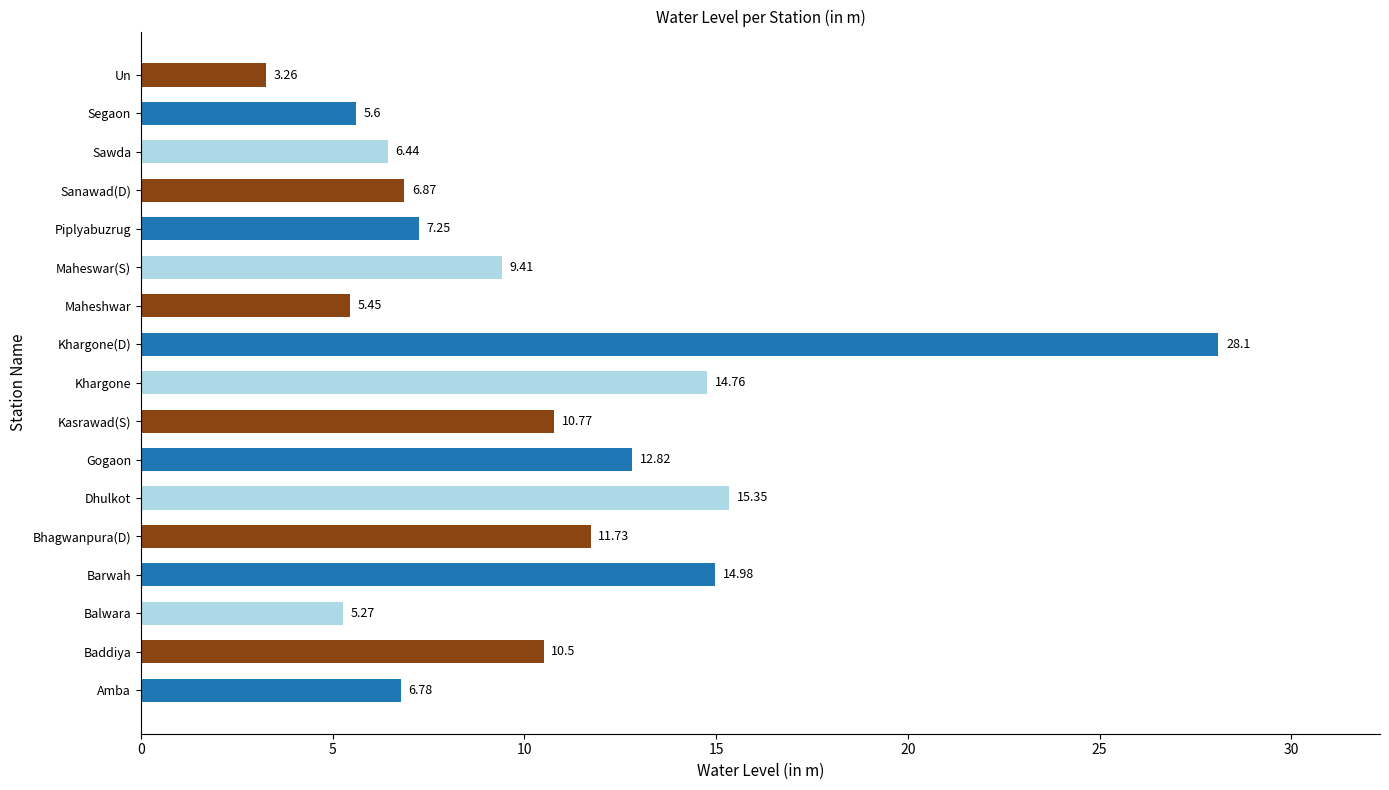

Rank the categories by value from highest to lowest.

Khargone(D), Dhulkot, Barwah, Khargone, Gogaon, Bhagwanpura(D), Kasrawad(S), Baddiya, Maheswar(S), Piplyabuzrug, Sanawad(D), Amba, Sawda, Segaon, Maheshwar, Balwara, Un